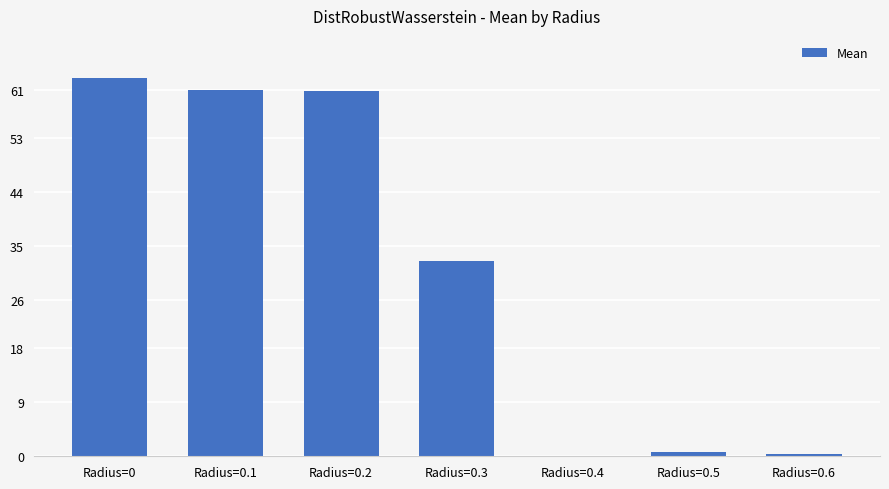

Which label corresponds to the largest value in the chart?

Radius=0